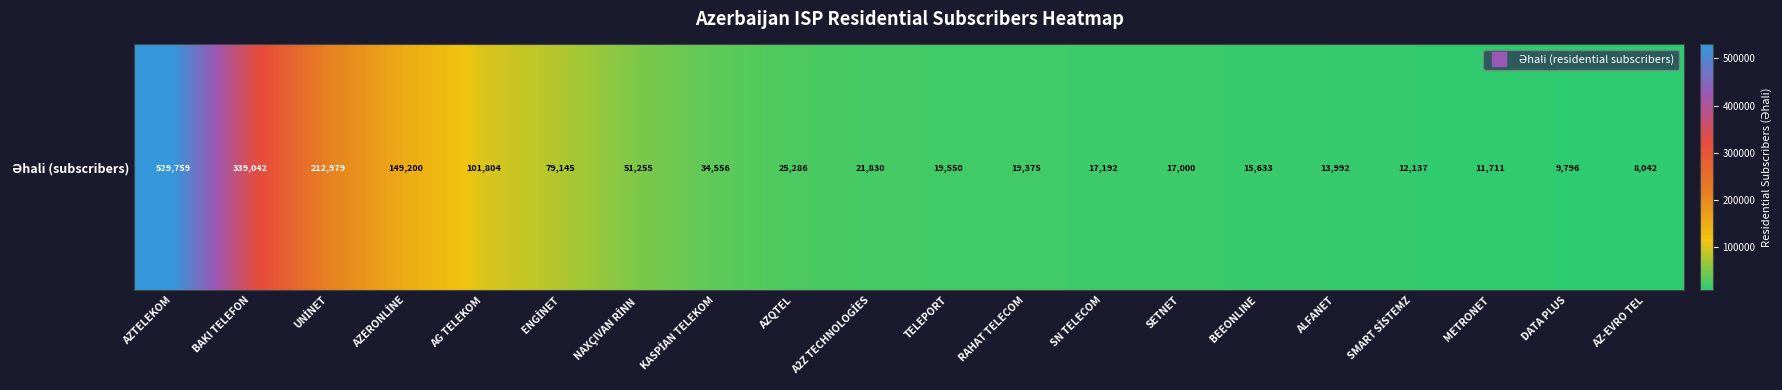

Reading left to right, transcribe all the data shown in this chart.

AZTELEKOM=529759	BAKI TELEFON=339042	UNİNET=212979	AZERONLİNE=149200	AG TELEKOM=101804	ENGİNET=79145	NAXÇIVAN RİNN=51255	KASPİAN TELEKOM=34556	AZQTEL=25286	A2Z TECHNOLOGİES=21830	TELEPORT=19550	RAHAT TELECOM=19375	SN TELECOM=17192	SETNET=17000	BEEONLINE=15633	ALFANET=13992	SMART SİSTEMZ=12137	METRONET=11711	DATA PLUS=9796	AZ-EVRO TEL=8042